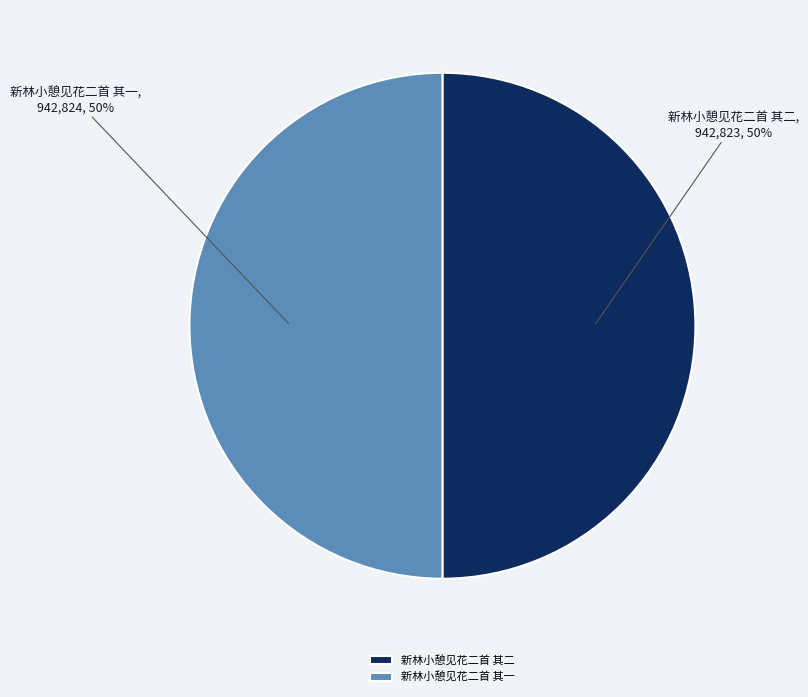

The 新林小憩见花二首 其一 slice represents 50% of the pie. True or false?

True